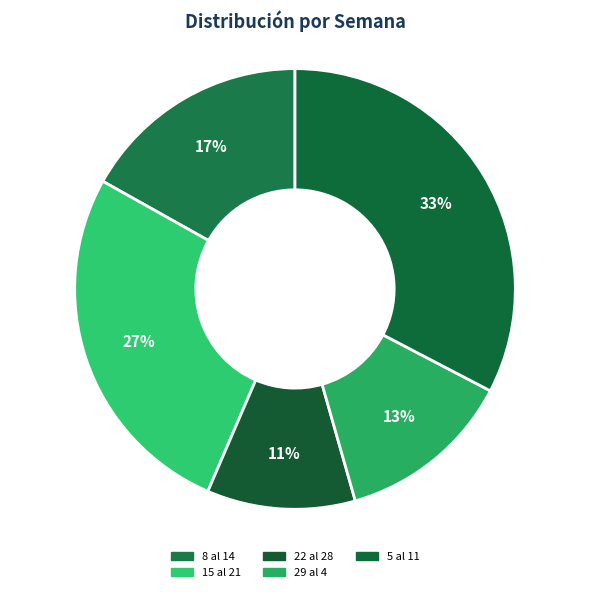

Does 8 al 14 represent more than half of the total?

No